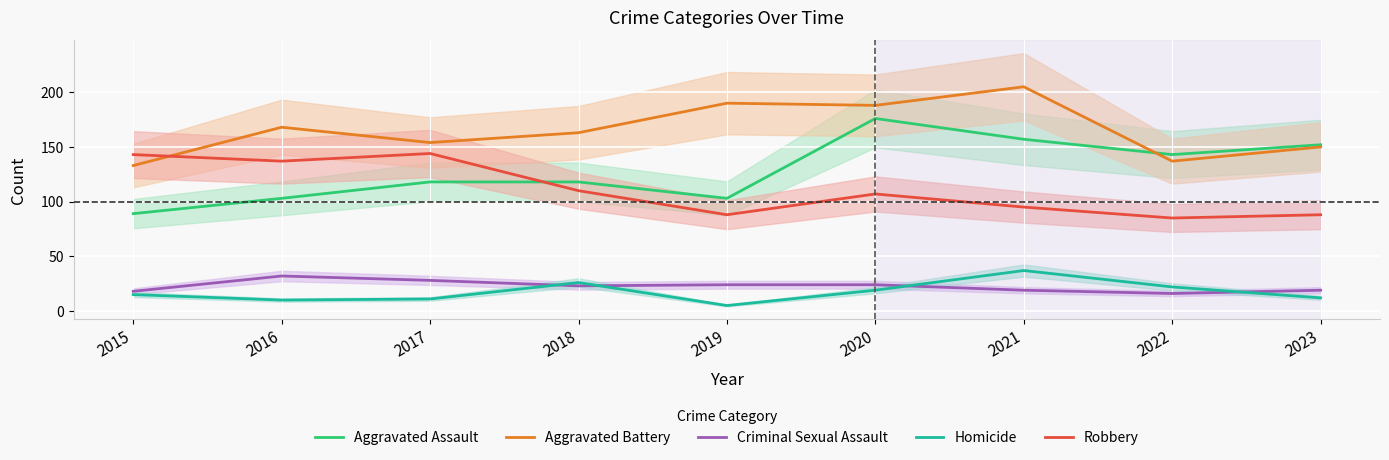

What is the average value of the Robbery series?

111